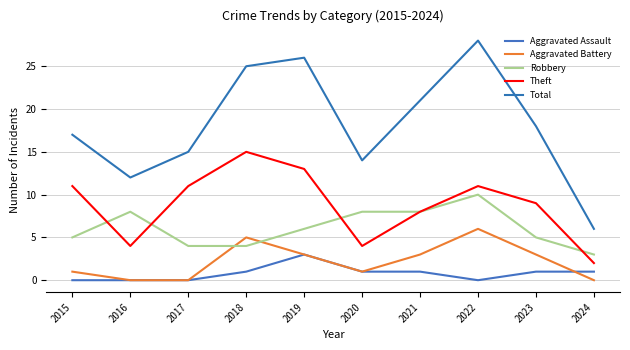

Reading left to right, what are all the values shown in this chart?

Aggravated Assault: 2015=0	2016=0	2017=0	2018=1	2019=3	2020=1	2021=1	2022=0	2023=1	2024=1
Aggravated Battery: 2015=1	2016=0	2017=0	2018=5	2019=3	2020=1	2021=3	2022=6	2023=3	2024=0
Robbery: 2015=5	2016=8	2017=4	2018=4	2019=6	2020=8	2021=8	2022=10	2023=5	2024=3
Theft: 2015=11	2016=4	2017=11	2018=15	2019=13	2020=4	2021=8	2022=11	2023=9	2024=2
Total: 2015=17	2016=12	2017=15	2018=25	2019=26	2020=14	2021=21	2022=28	2023=18	2024=6